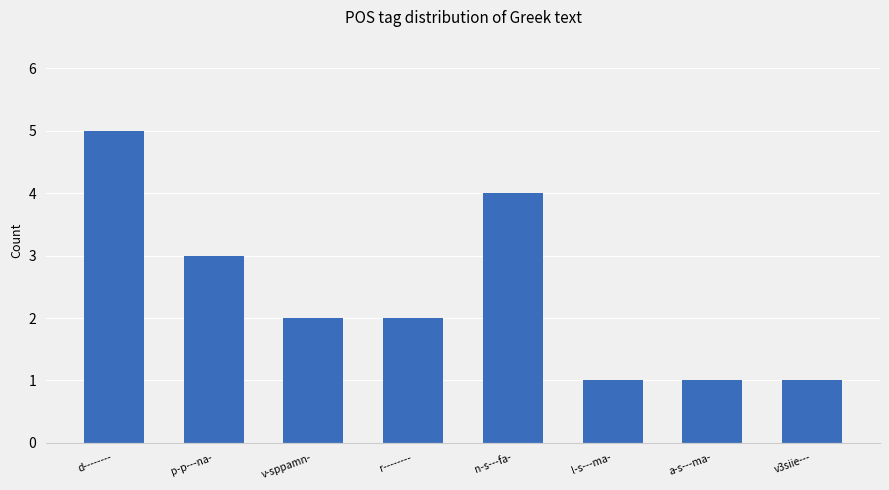

The chart shows a value of 2 at r--------. True or false?

True